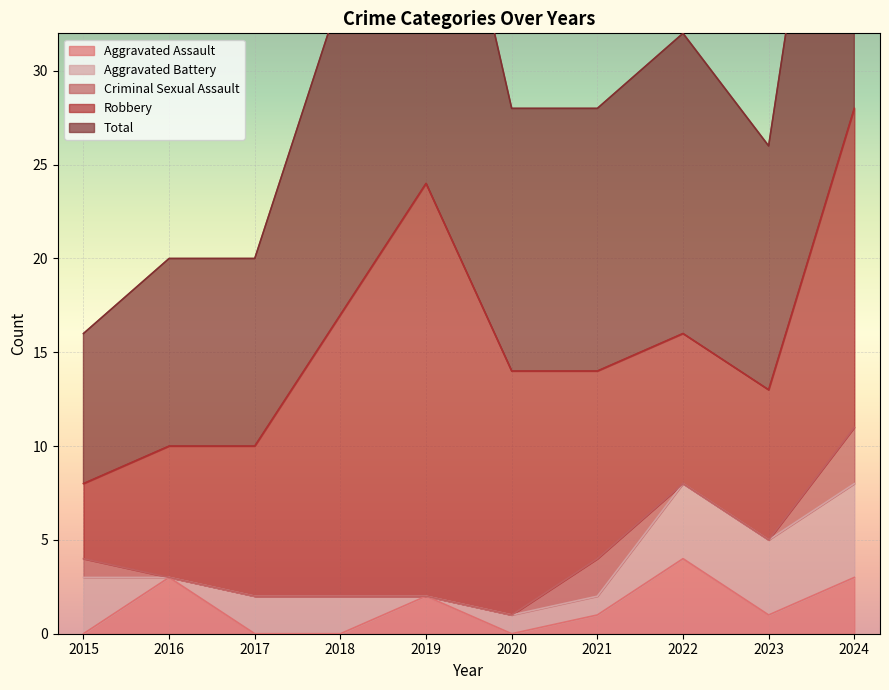

Reading right to left, list all the values displayed in this chart.

Aggravated Assault: 2024=3	2023=1	2022=4	2021=1	2020=0	2019=2	2018=0	2017=0	2016=3	2015=0
Aggravated Battery: 2024=5	2023=4	2022=4	2021=1	2020=1	2019=0	2018=2	2017=2	2016=0	2015=3
Criminal Sexual Assault: 2024=3	2023=0	2022=0	2021=2	2020=0	2019=0	2018=0	2017=0	2016=0	2015=1
Robbery: 2024=17	2023=8	2022=8	2021=10	2020=13	2019=22	2018=15	2017=8	2016=7	2015=4
Total: 2024=28	2023=13	2022=16	2021=14	2020=14	2019=24	2018=17	2017=10	2016=10	2015=8